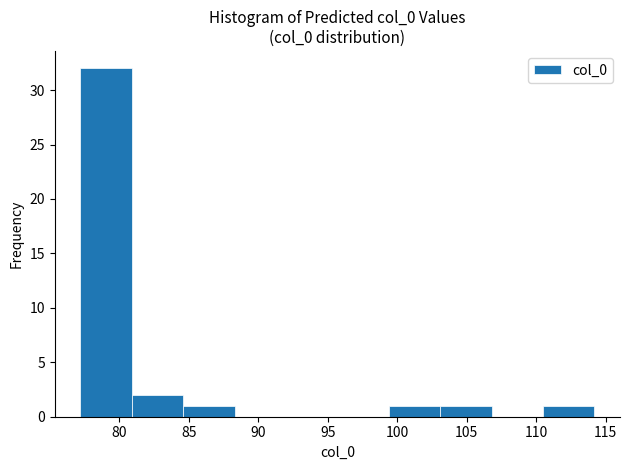

How tall is the bar that spans 99.5 to 103.0 on the x-axis? Neither the bar edges nor the heights are printed on the chart, so give them approximately, as read against the axes.

1